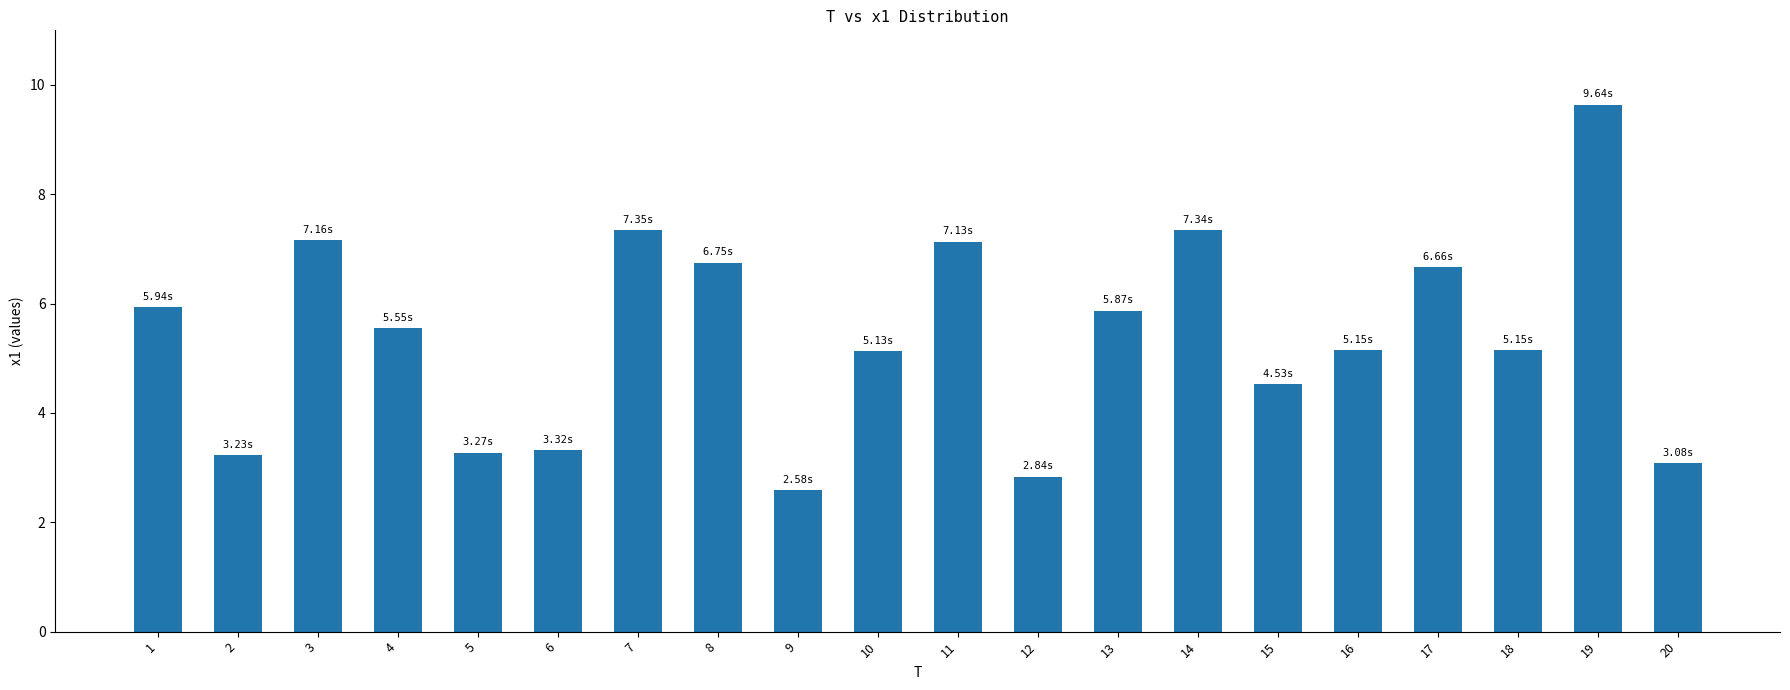

Which category has the highest value across all series?

19